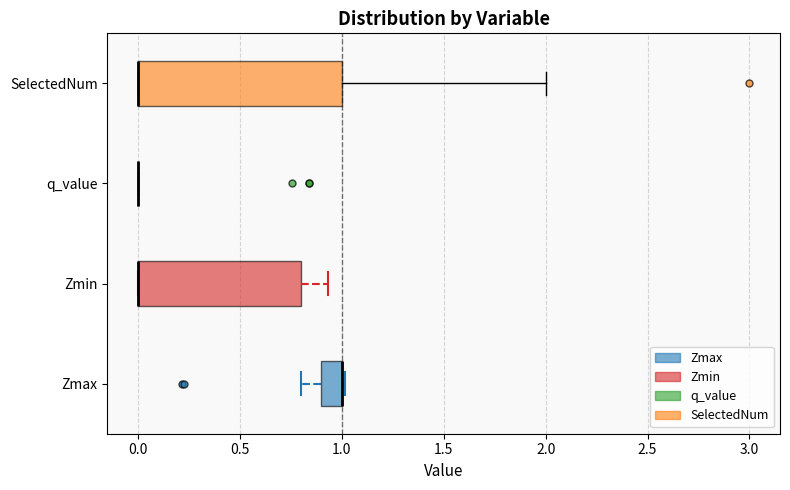

Reading bottom to top, read every box against the x-axis: the position of its median line, the range the box covers, and the ends of its whiskers. The values are not printed on the chart, so give them approximately, as read against the axis.

Zmax: median 1.00 (drawn on the box's right edge), box 0.90 to 1.00, whiskers 0.80 to 1.00
Zmin: median 0.00 (drawn on the box's left edge), box 0.00 to 0.80, whiskers 0.00 to 0.95
q_value: box collapsed to a line at 0.00, whiskers 0.00 to 0.00
SelectedNum: median 0.00 (drawn on the box's left edge), box 0.00 to 1.00, whiskers 0.00 to 2.00